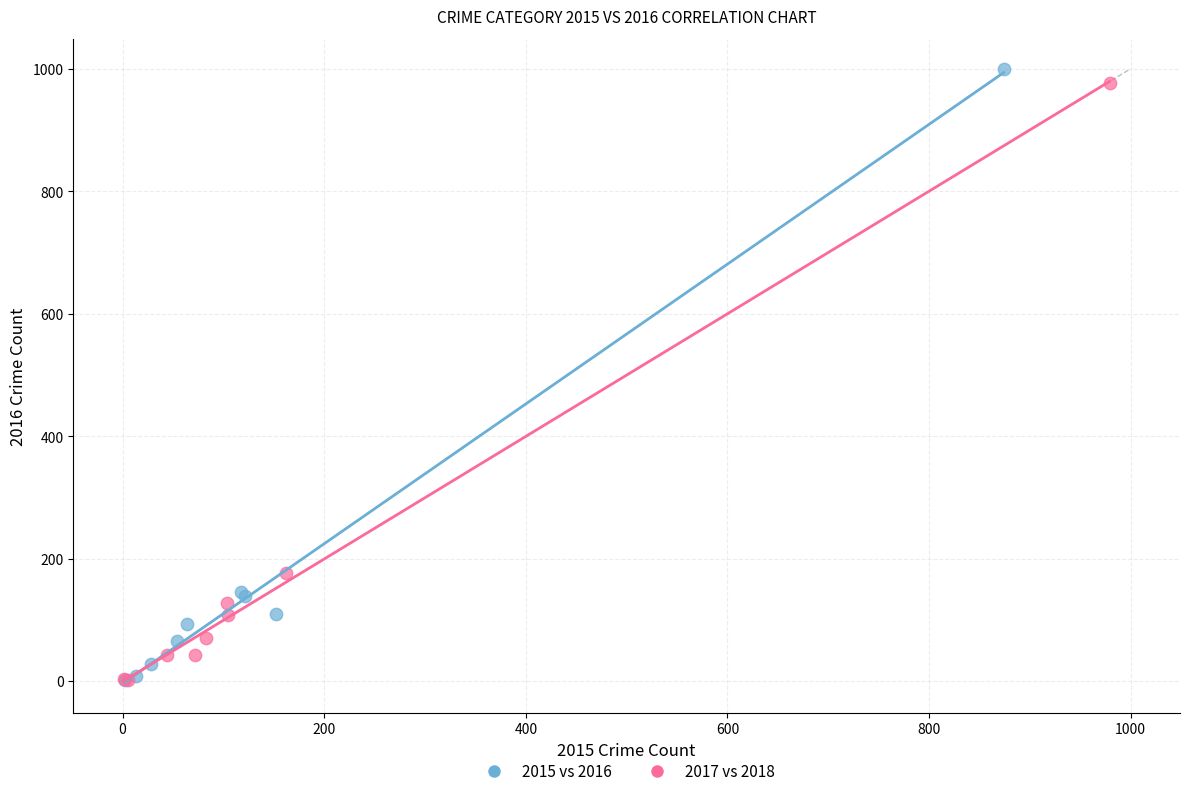

Which series has the largest Y range (max minus min)?

2015 vs 2016